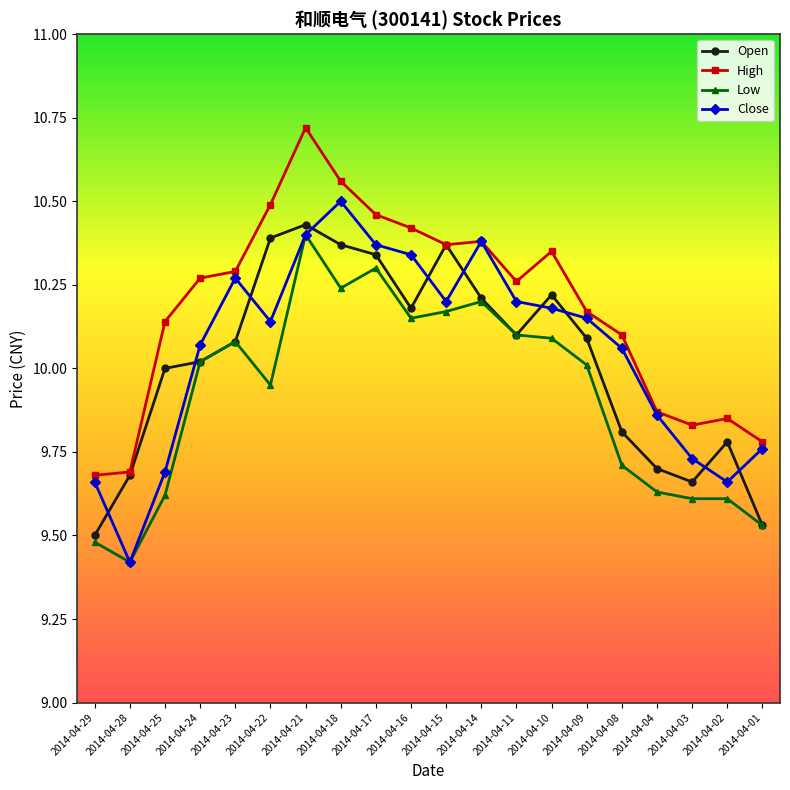

Which series has the largest total across all categories?

High